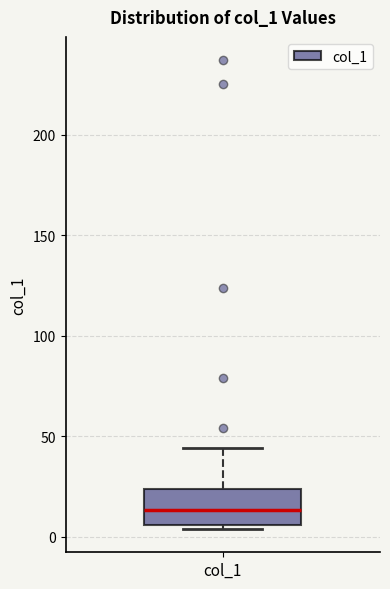

Where does the upper whisker of the box for col_1 end on the y-axis? The values are not printed on the chart, so give them approximately, as read against the axis.

45